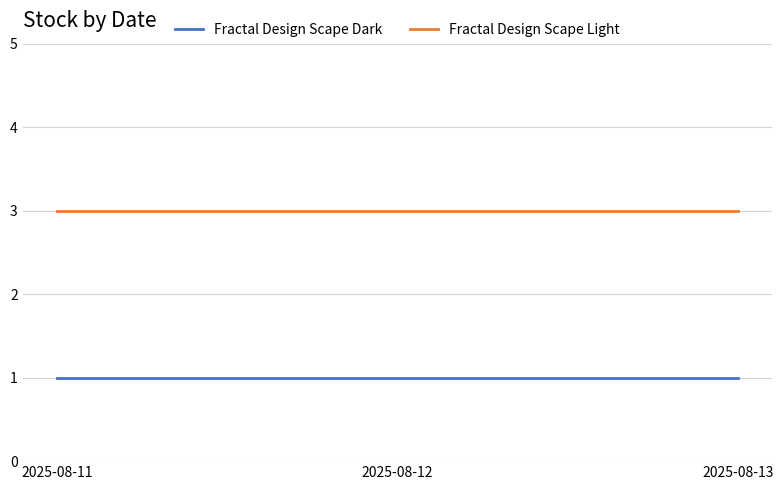

What is the total value across all series at 2025-08-12?

4